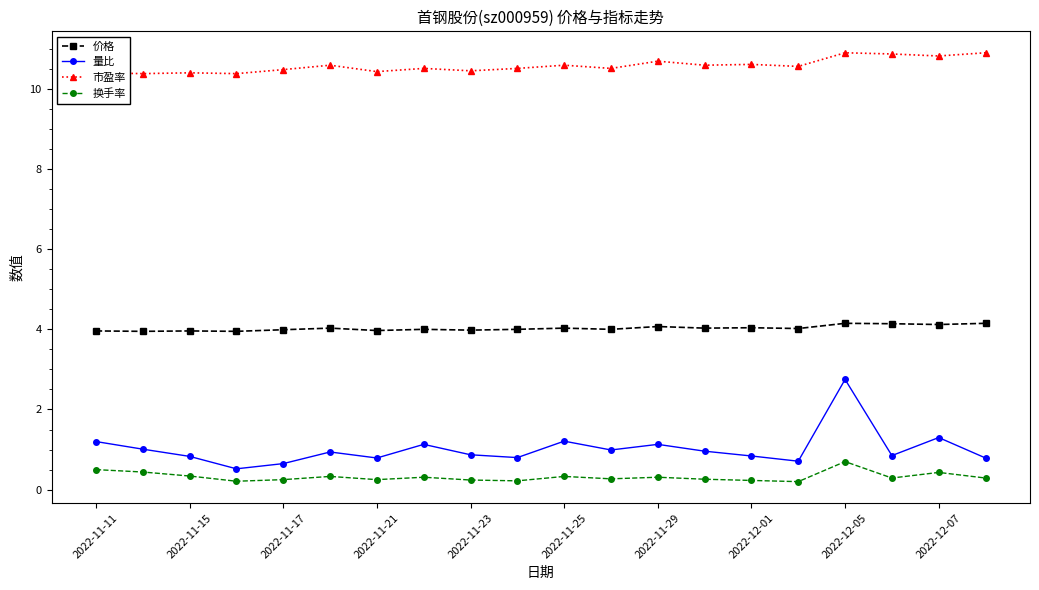

How many lines are shown in the chart?

4